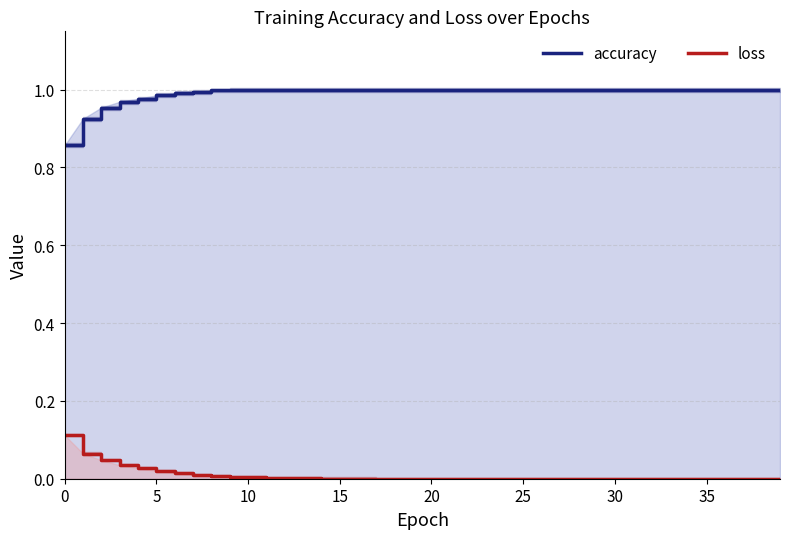

The loss series shows 0.0 at 10. True or false?

True